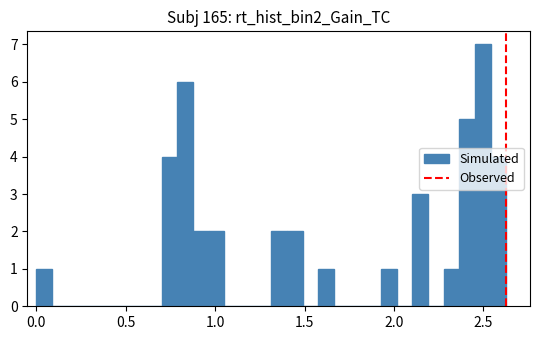

Around what value on the x-axis is the tallest bar? Give the approximate position of its centre, as read against the axis.

2.50